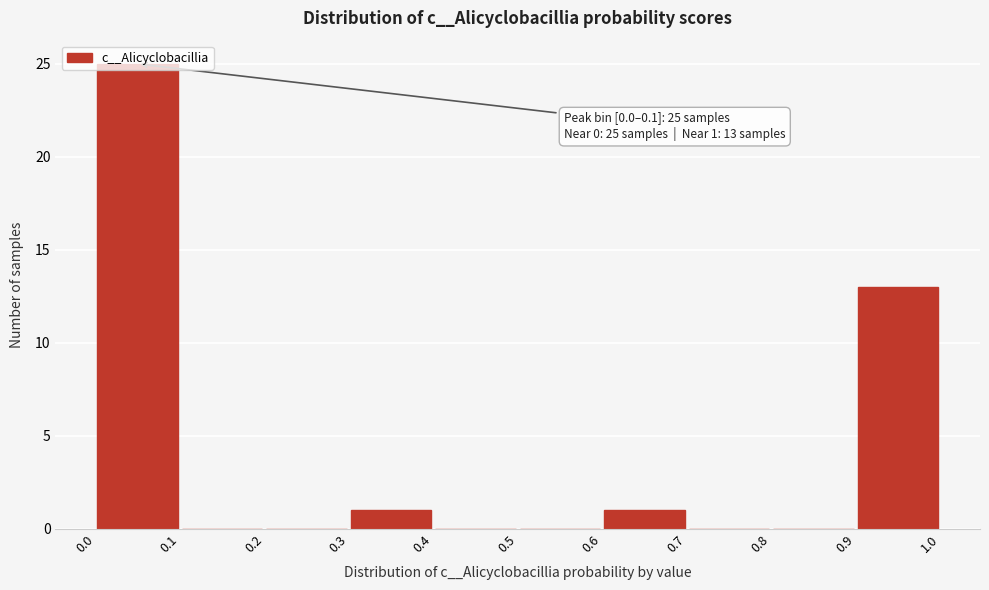

Over which range of the x-axis is the bar tallest?

0.0 to 0.1